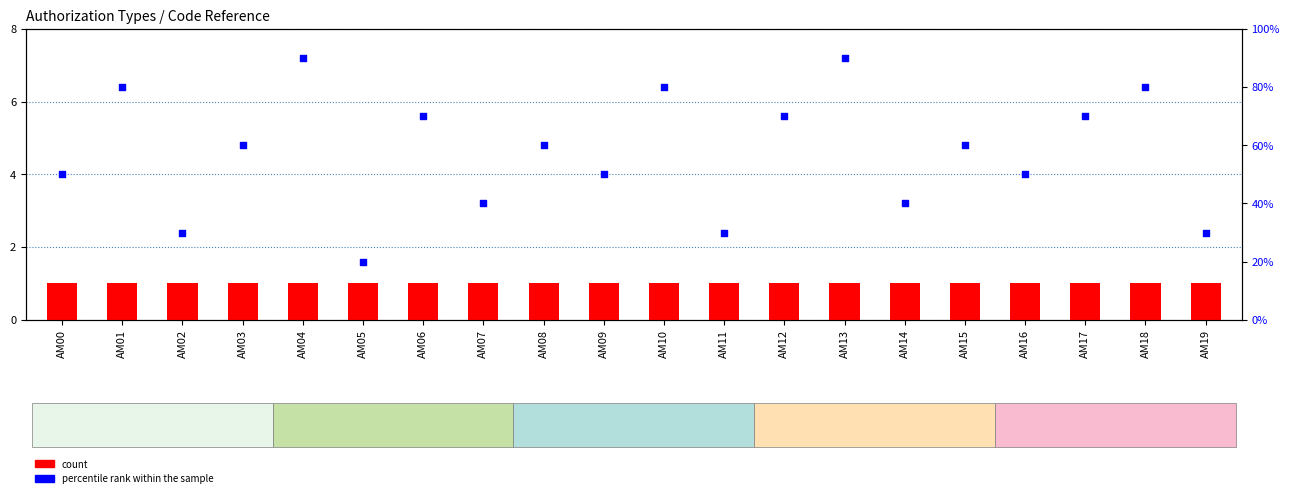

Which series contains the lowest Y value?

count